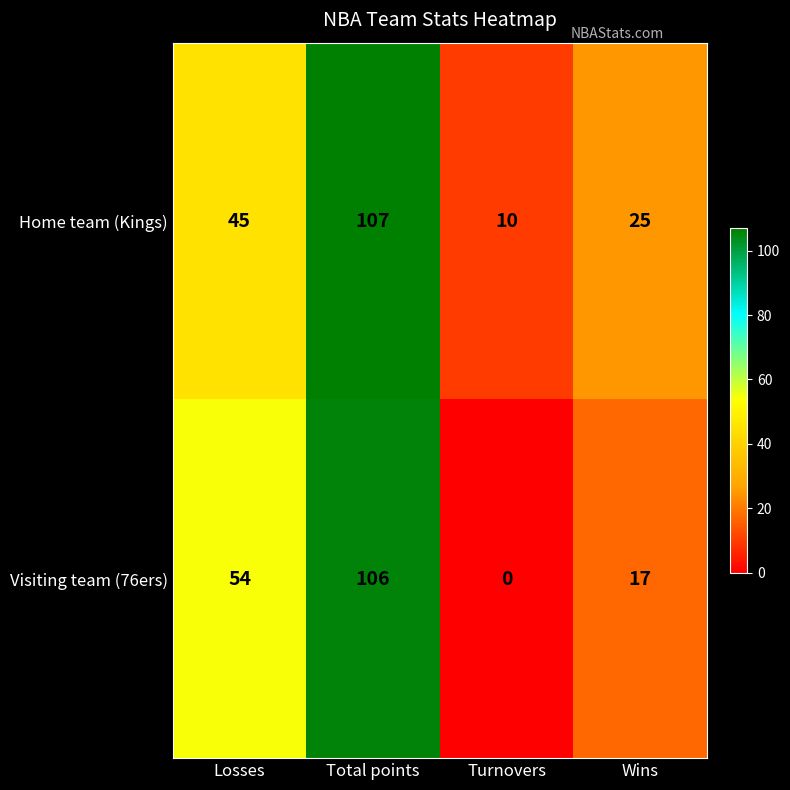

What is the difference between the maximum and minimum values in the Visiting team (76ers) series?

106